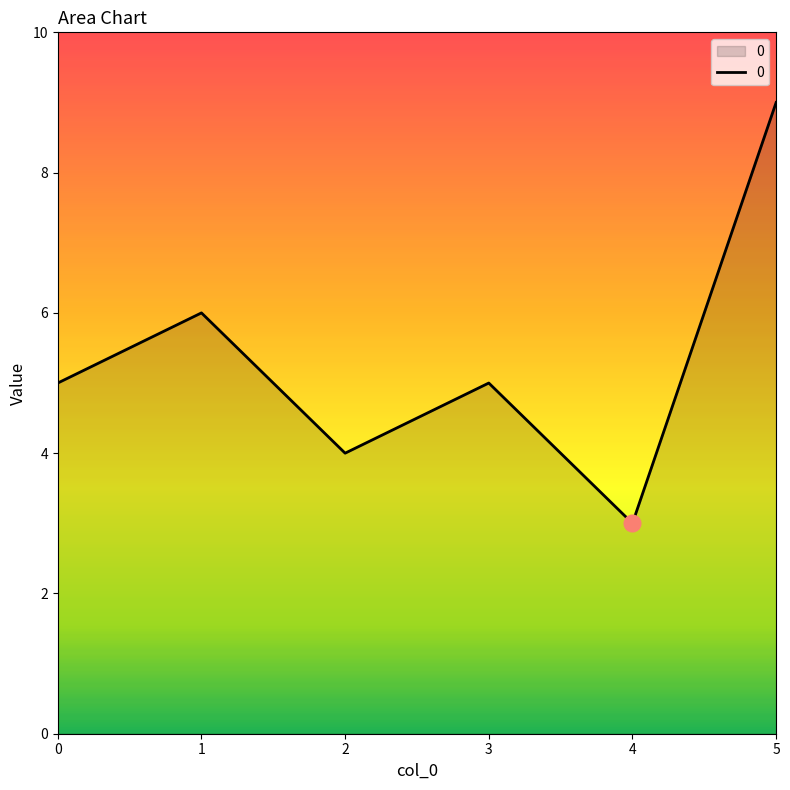

At which category does the data reach its first local peak?

1